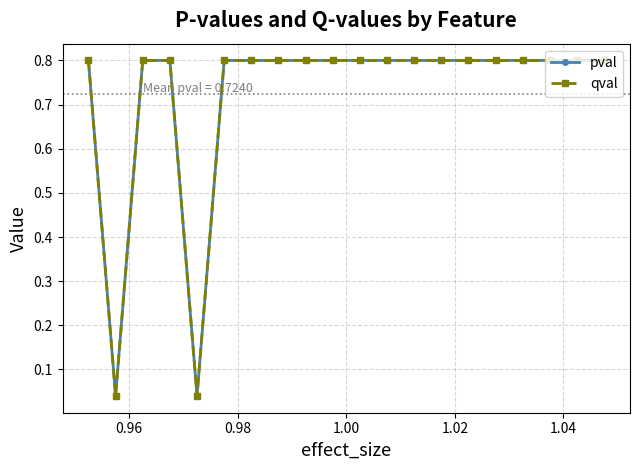

True or false: pval has more than 1 interior local peaks.

False